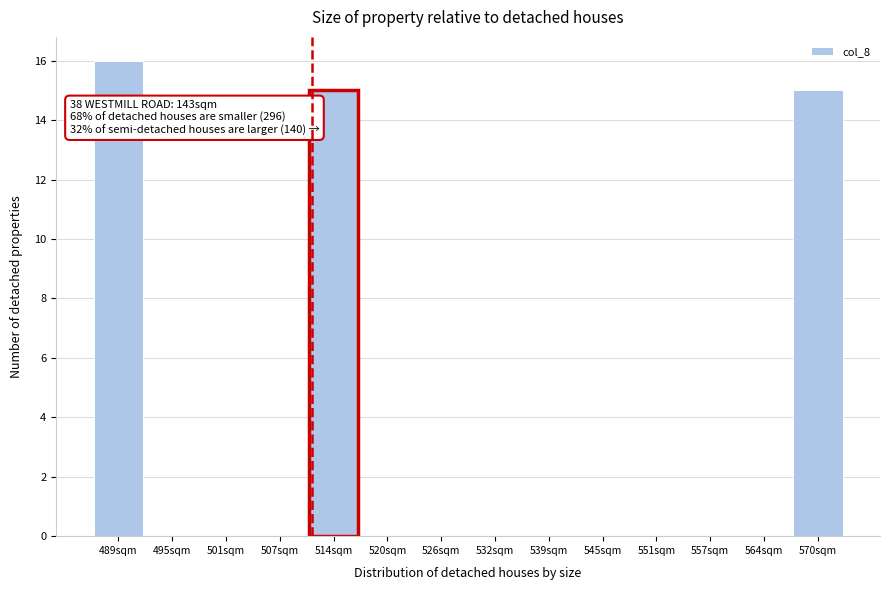

Reading left to right, what are all the values shown in this chart?

489sqm=16	495sqm=0	501sqm=0	507sqm=0	514sqm=15	520sqm=0	526sqm=0	532sqm=0	539sqm=0	545sqm=0	551sqm=0	557sqm=0	564sqm=0	570sqm=15